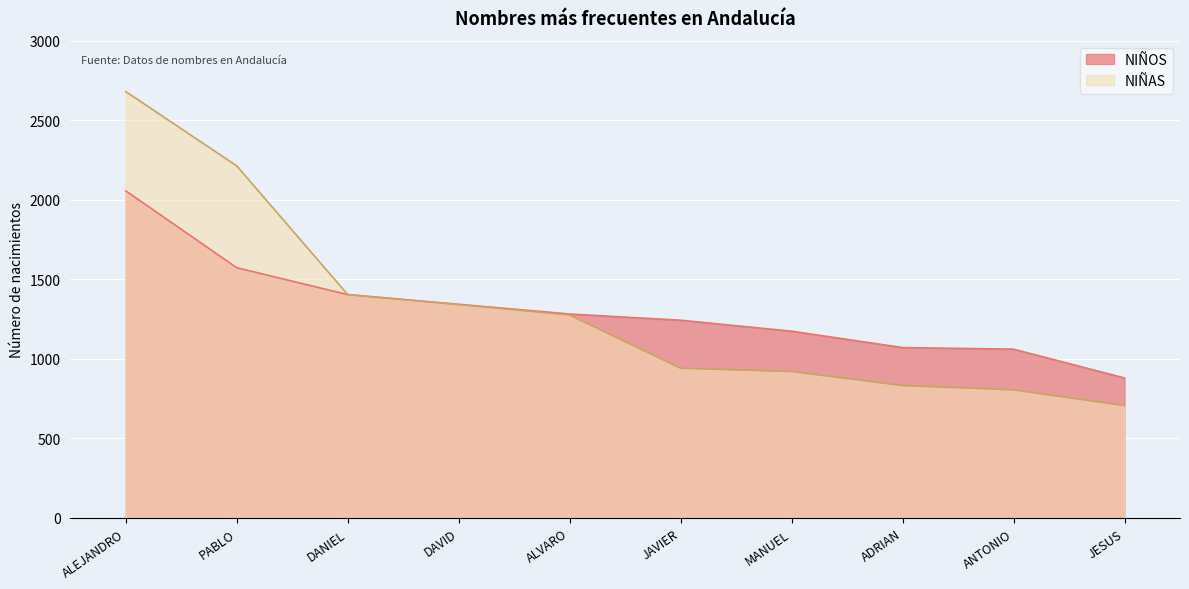

Which label corresponds to the largest value in the chart?

ALEJANDRO